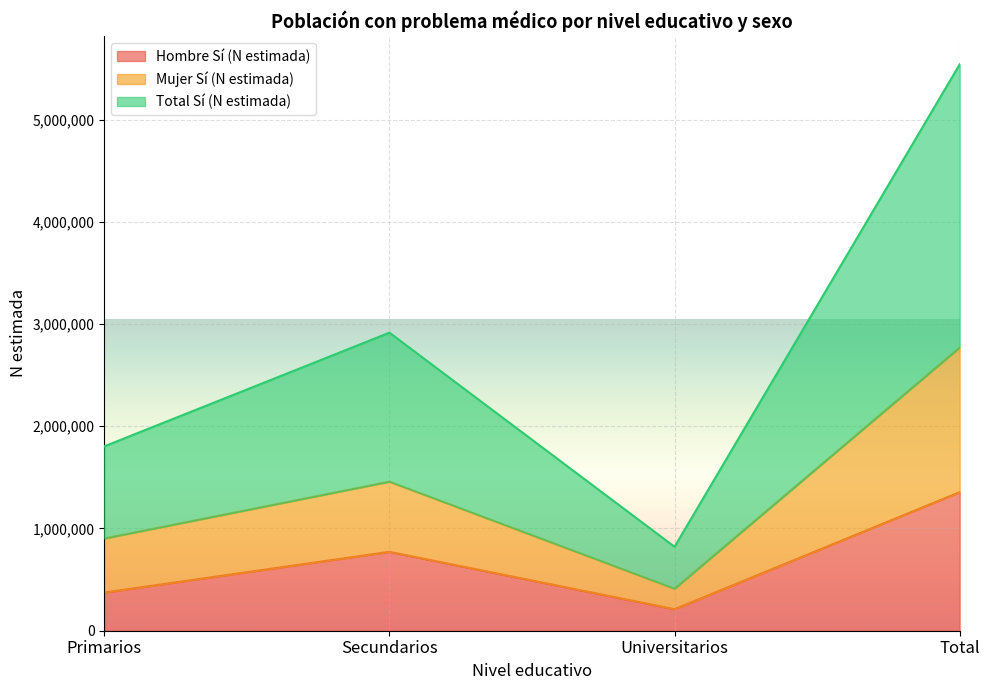

Reading left to right, transcribe the values for Hombre Sí (N estimada).

373258	771537	210516	1355311